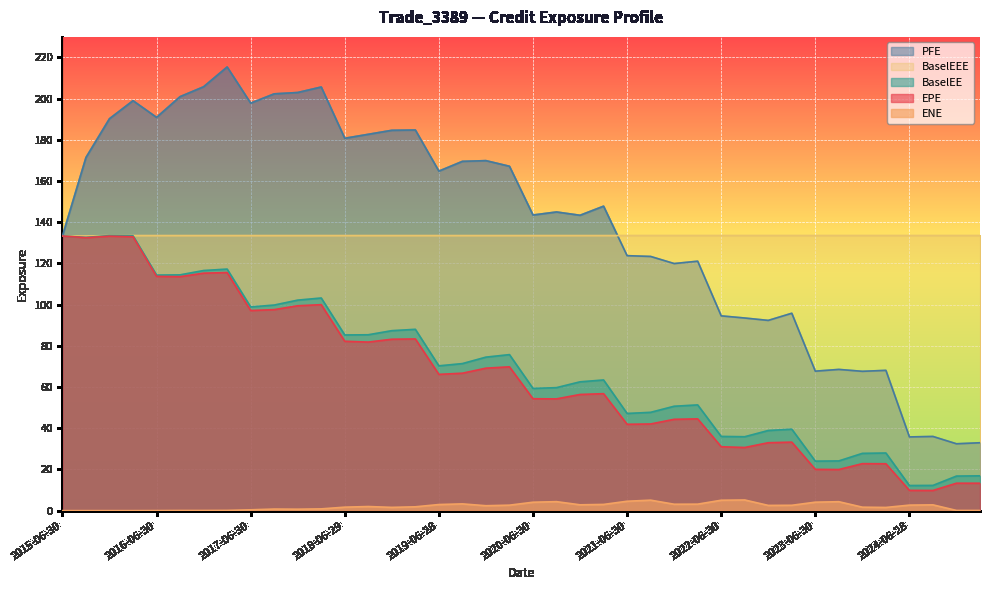

Between 2020-03-31 and 2020-09-30, which series saw the biggest shift?

PFE